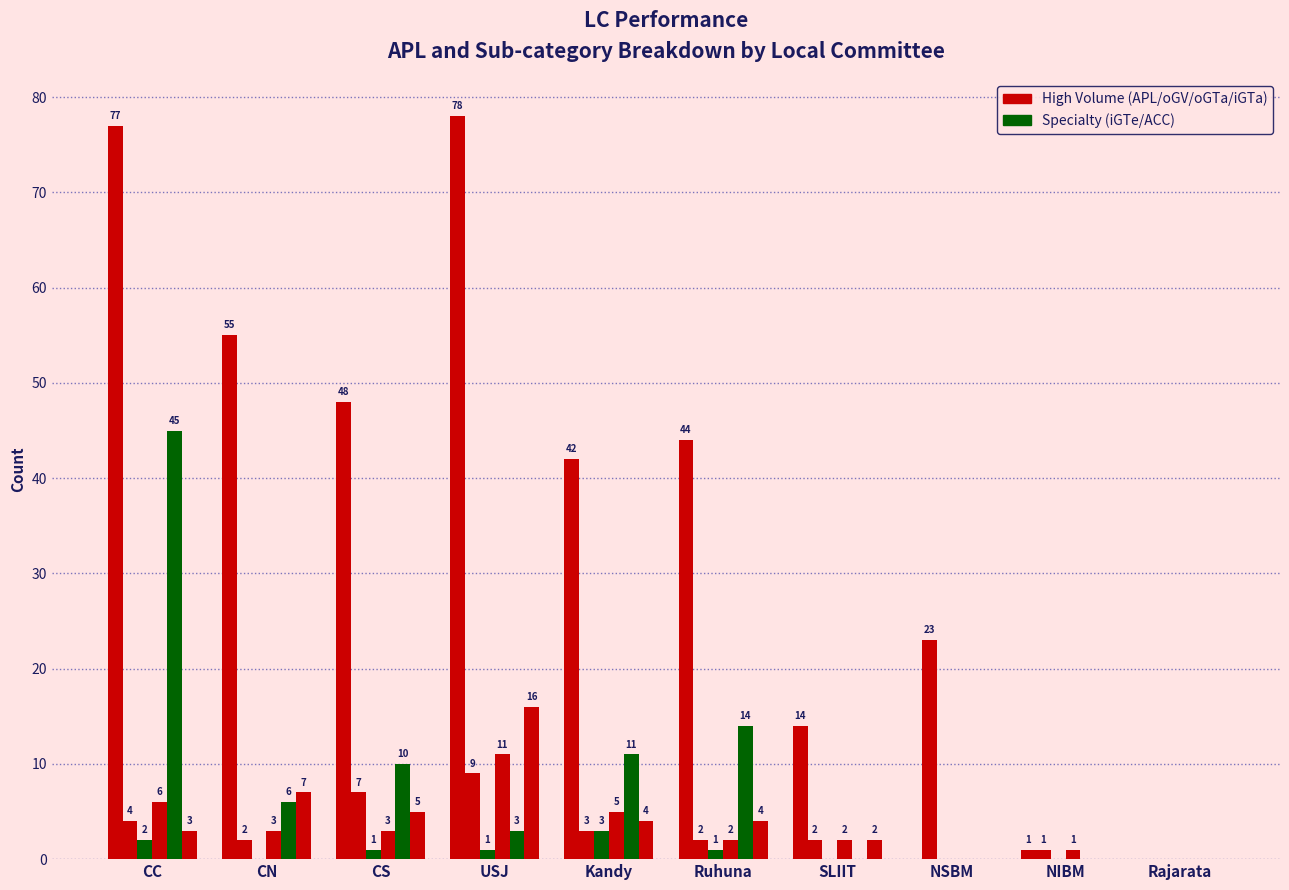

Does the chart contain stacked bars?

No